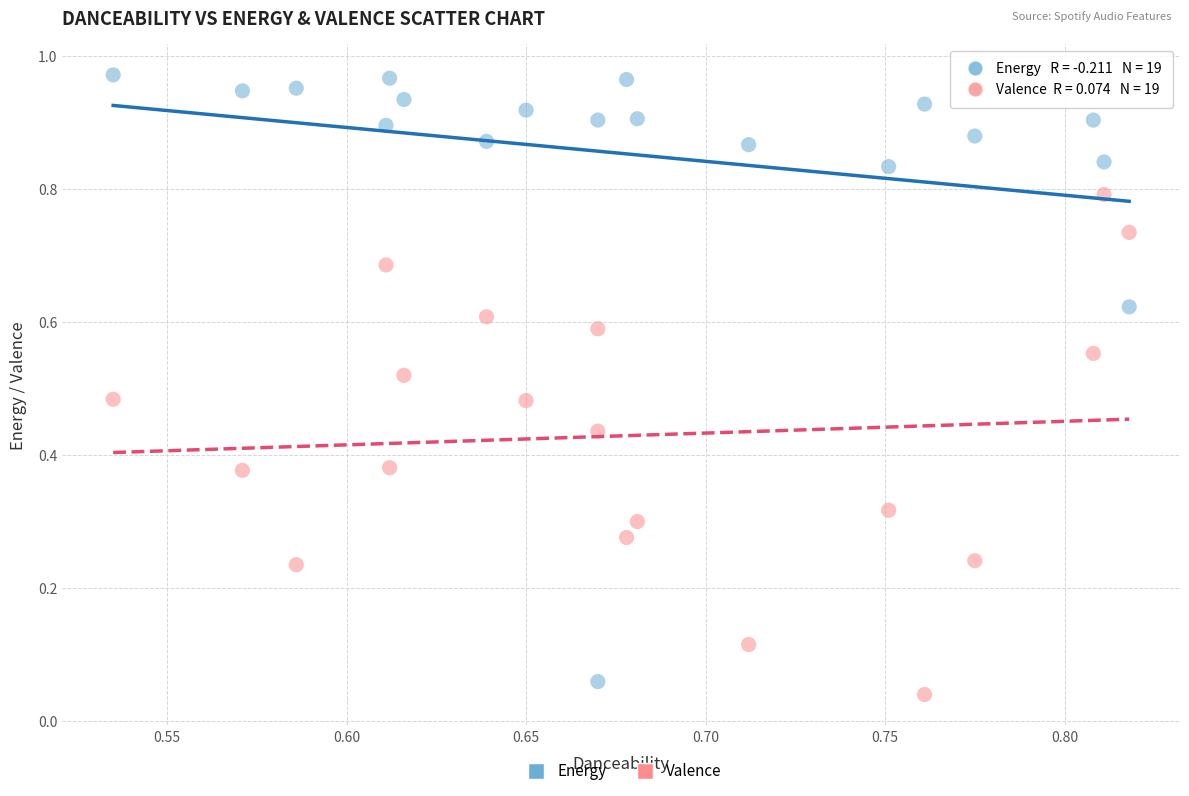

Which series reaches the maximum Y coordinate?

Energy